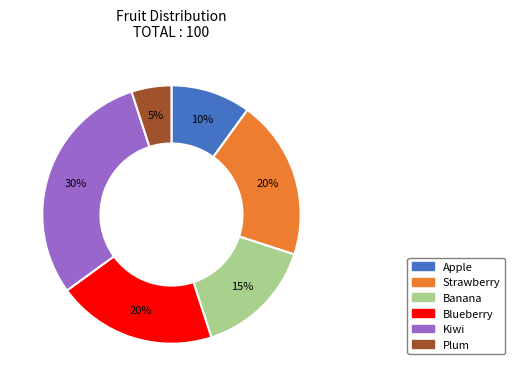

Does Kiwi account for over 50% of the chart?

No